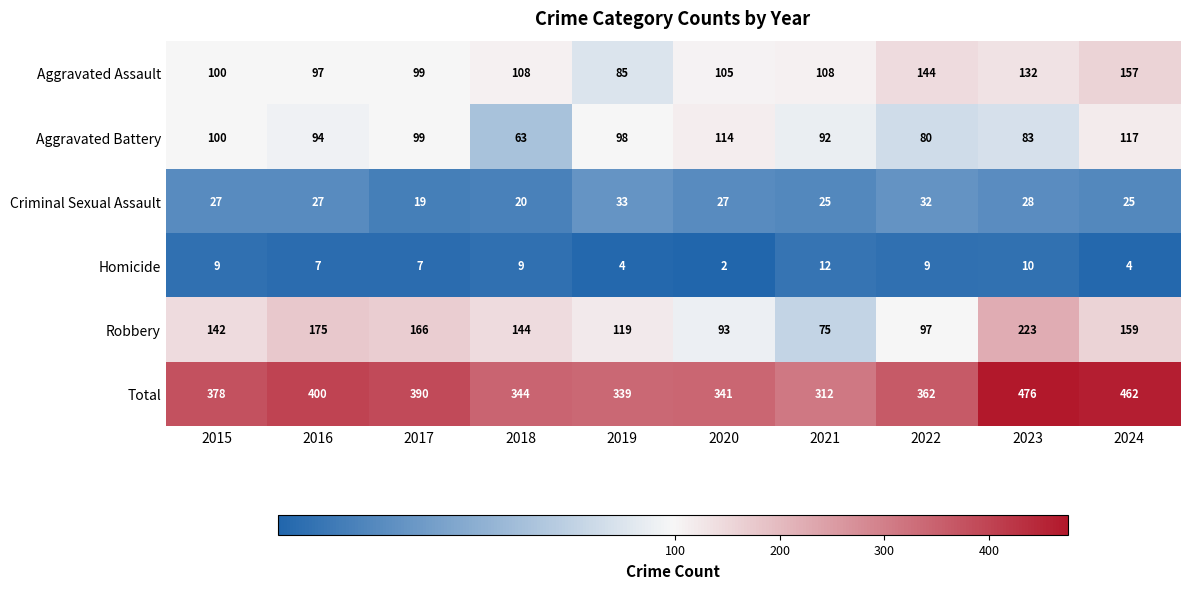

At how many categories does at least one series exceed 219?

10